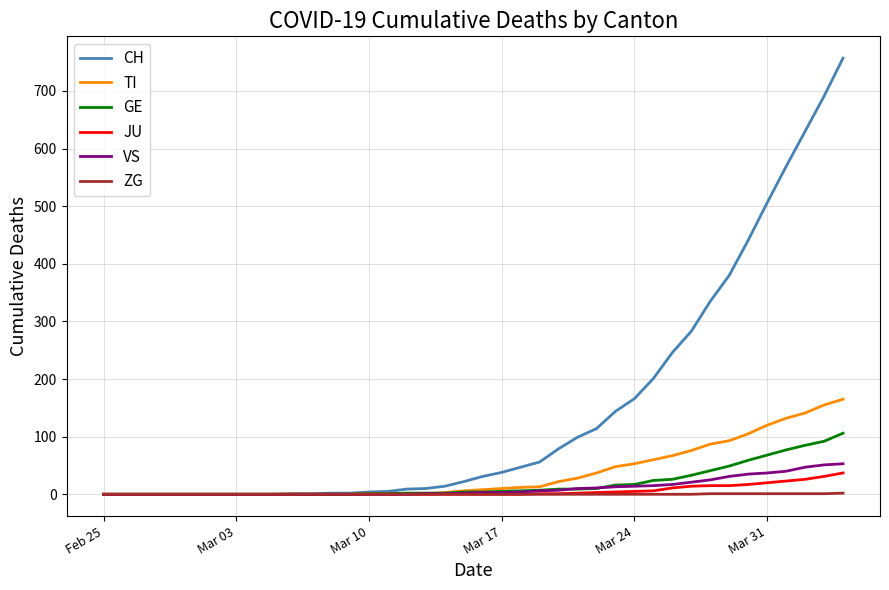

What is the maximum value shown in the chart?

757